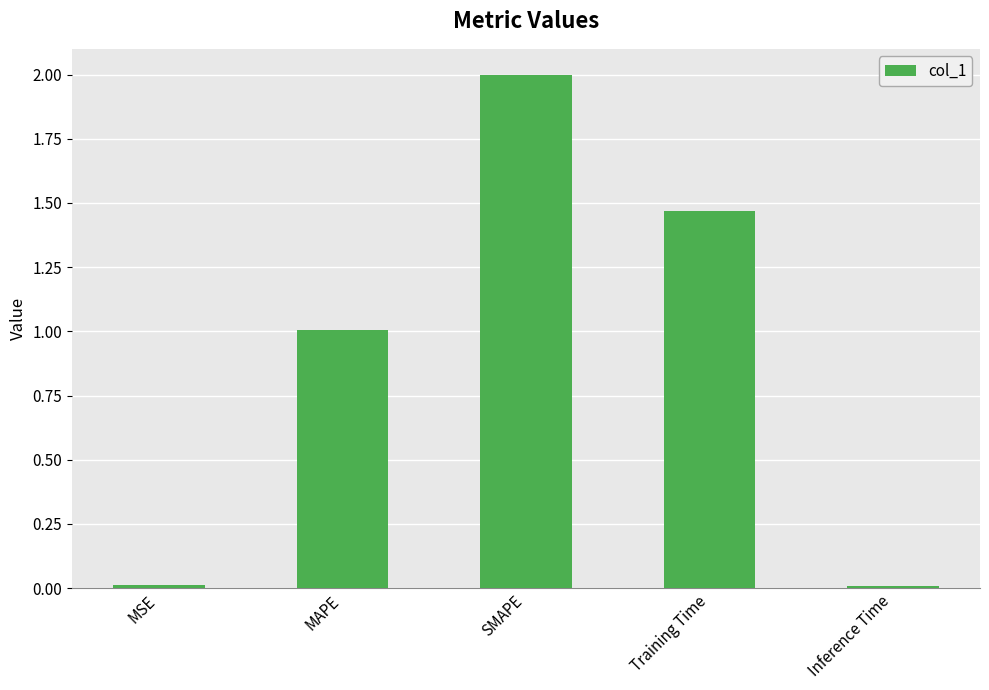

What is the label of the 4th bar from the right?

MAPE